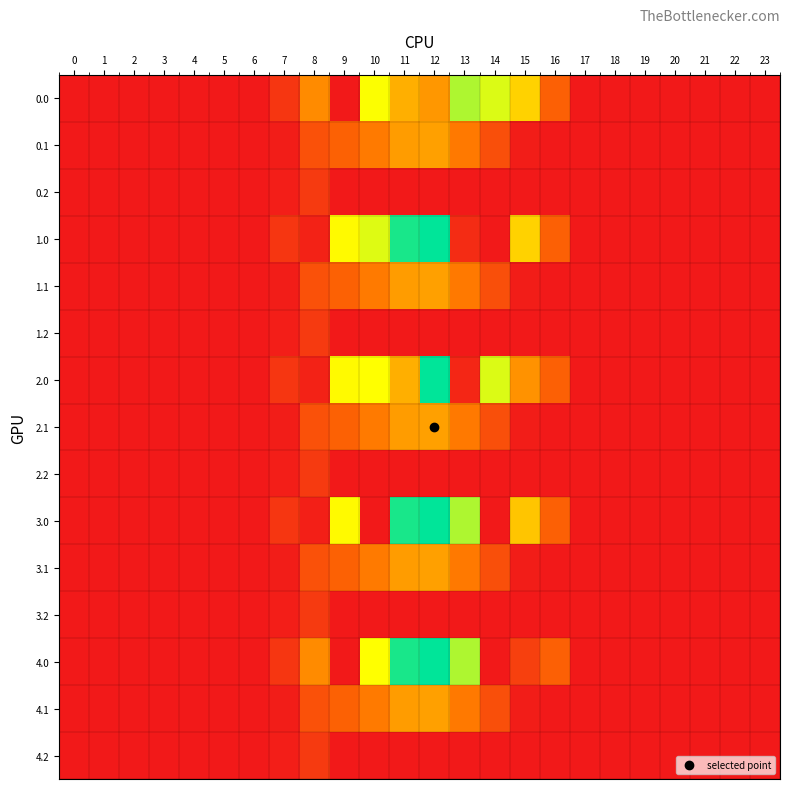

Reading left to right, transcribe all the data shown in this chart.

0.0: 0=0.0	1=0.0	2=0.0	3=0.0	4=0.0	5=0.0	6=0.0	7=120.6	8=430.3	9=0.0	10=732.6	11=525.9	12=458.6	13=847.6	14=780.3	15=615.9	16=294.5	17=0.0	18=0.0	19=0.0	20=0.0	21=0.0	22=0.0	23=0.0
0.1: 0=0.0	1=0.0	2=0.0	3=0.0	4=0.0	5=0.0	6=0.0	7=17.7	8=227.5	9=295.9	10=388.1	11=471.7	12=485.4	13=382.7	14=219.2	15=17.3	16=0.0	17=0.0	18=0.0	19=0.0	20=0.0	21=0.0	22=0.0	23=0.0
0.2: 0=0.0	1=0.0	2=0.0	3=0.0	4=0.0	5=0.0	6=0.0	7=22.3	8=134.2	9=0.0	10=0.0	11=0.0	12=0.0	13=0.0	14=0.0	15=0.0	16=0.0	17=0.0	18=0.0	19=0.0	20=0.0	21=0.0	22=0.0	23=0.0
1.0: 0=0.0	1=0.0	2=0.0	3=0.0	4=0.0	5=0.0	6=0.0	7=120.6	8=42.0	9=716.9	10=778.5	11=1060.3	12=1096.7	13=81.0	14=0.0	15=615.9	16=294.5	17=0.0	18=0.0	19=0.0	20=0.0	21=0.0	22=0.0	23=0.0
1.1: 0=0.0	1=0.0	2=0.0	3=0.0	4=0.0	5=0.0	6=0.0	7=17.7	8=227.5	9=295.9	10=388.1	11=471.7	12=485.4	13=382.7	14=219.2	15=17.3	16=0.0	17=0.0	18=0.0	19=0.0	20=0.0	21=0.0	22=0.0	23=0.0
1.2: 0=0.0	1=0.0	2=0.0	3=0.0	4=0.0	5=0.0	6=0.0	7=22.3	8=134.2	9=0.0	10=0.0	11=0.0	12=0.0	13=0.0	14=0.0	15=0.0	16=0.0	17=0.0	18=0.0	19=0.0	20=0.0	21=0.0	22=0.0	23=0.0
2.0: 0=0.0	1=0.0	2=0.0	3=0.0	4=0.0	5=0.0	6=0.0	7=120.6	8=42.0	9=716.9	10=728.9	11=525.9	12=1096.7	13=52.6	14=780.3	15=447.9	16=294.5	17=0.0	18=0.0	19=0.0	20=0.0	21=0.0	22=0.0	23=0.0
2.1: 0=0.0	1=0.0	2=0.0	3=0.0	4=0.0	5=0.0	6=0.0	7=17.7	8=227.5	9=295.9	10=388.1	11=471.7	12=485.4	13=382.7	14=219.2	15=17.3	16=0.0	17=0.0	18=0.0	19=0.0	20=0.0	21=0.0	22=0.0	23=0.0
2.2: 0=0.0	1=0.0	2=0.0	3=0.0	4=0.0	5=0.0	6=0.0	7=22.3	8=134.2	9=0.0	10=0.0	11=0.0	12=0.0	13=0.0	14=0.0	15=0.0	16=0.0	17=0.0	18=0.0	19=0.0	20=0.0	21=0.0	22=0.0	23=0.0
3.0: 0=0.0	1=0.0	2=0.0	3=0.0	4=0.0	5=0.0	6=0.0	7=120.6	8=26.2	9=716.9	10=0.0	11=1060.3	12=1096.7	13=847.6	14=0.0	15=580.6	16=294.5	17=0.0	18=0.0	19=0.0	20=0.0	21=0.0	22=0.0	23=0.0
3.1: 0=0.0	1=0.0	2=0.0	3=0.0	4=0.0	5=0.0	6=0.0	7=17.7	8=227.5	9=295.9	10=388.1	11=471.7	12=485.4	13=382.7	14=219.2	15=17.3	16=0.0	17=0.0	18=0.0	19=0.0	20=0.0	21=0.0	22=0.0	23=0.0
3.2: 0=0.0	1=0.0	2=0.0	3=0.0	4=0.0	5=0.0	6=0.0	7=22.3	8=134.2	9=0.0	10=0.0	11=0.0	12=0.0	13=0.0	14=0.0	15=0.0	16=0.0	17=0.0	18=0.0	19=0.0	20=0.0	21=0.0	22=0.0	23=0.0
4.0: 0=0.0	1=0.0	2=0.0	3=0.0	4=0.0	5=0.0	6=0.0	7=120.6	8=430.3	9=0.0	10=731.8	11=1060.3	12=1096.7	13=847.6	14=0.0	15=161.5	16=294.5	17=0.0	18=0.0	19=0.0	20=0.0	21=0.0	22=0.0	23=0.0
4.1: 0=0.0	1=0.0	2=0.0	3=0.0	4=0.0	5=0.0	6=0.0	7=17.7	8=227.5	9=295.9	10=388.1	11=471.7	12=485.4	13=382.7	14=219.2	15=17.3	16=0.0	17=0.0	18=0.0	19=0.0	20=0.0	21=0.0	22=0.0	23=0.0
4.2: 0=0.0	1=0.0	2=0.0	3=0.0	4=0.0	5=0.0	6=0.0	7=22.3	8=134.2	9=0.0	10=0.0	11=0.0	12=0.0	13=0.0	14=0.0	15=0.0	16=0.0	17=0.0	18=0.0	19=0.0	20=0.0	21=0.0	22=0.0	23=0.0